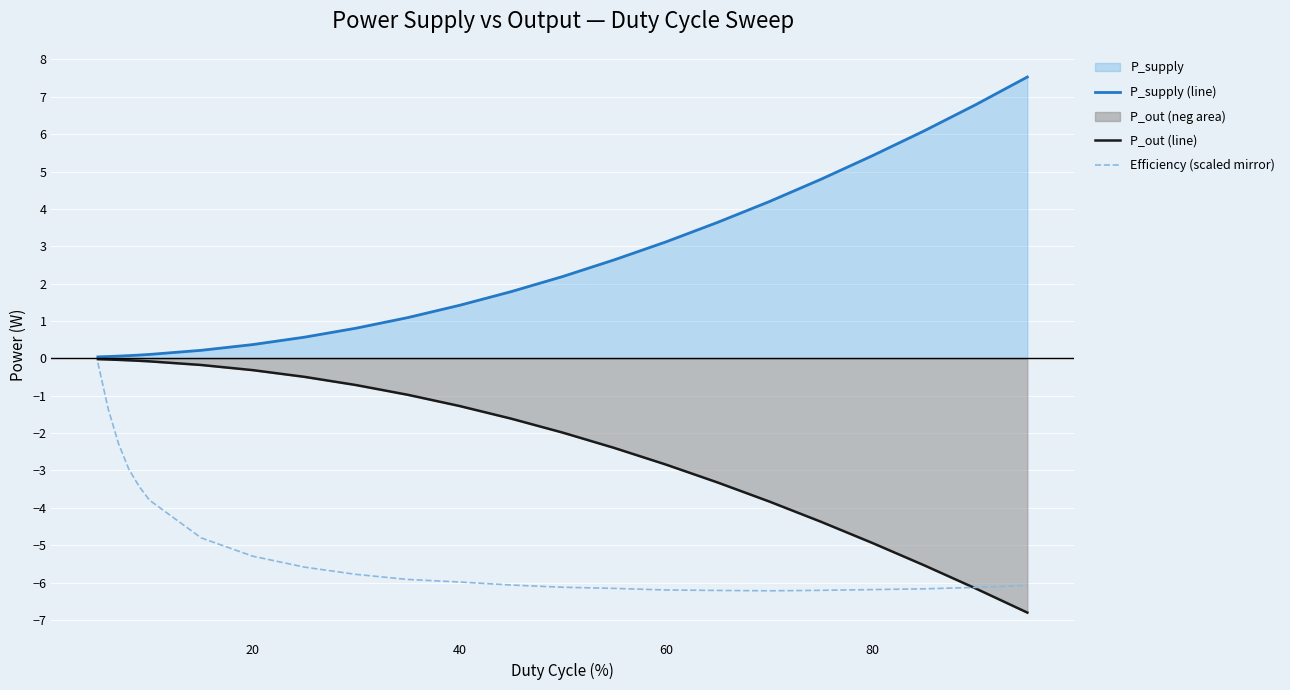

Reading right to left, transcribe all the data shown in this chart.

P_supply (line): 7.5	6.8	6.1	5.4	4.8	4.2	3.6	3.1	2.6	2.2	1.8	1.4	1.1	0.8	0.6	0.4	0.2	0.1	0.1	0.1	0.1	0.0	0.0
P_out (line): -6.8	-6.2	-5.5	-4.9	-4.4	-3.8	-3.3	-2.8	-2.4	-2.0	-1.6	-1.3	-1.0	-0.7	-0.5	-0.3	-0.2	-0.1	-0.1	-0.1	-0.0	-0.0	-0.0
Efficiency (scaled mirror): -6.1	-6.1	-6.2	-6.2	-6.2	-6.2	-6.2	-6.2	-6.2	-6.1	-6.1	-6.0	-5.9	-5.8	-5.6	-5.3	-4.8	-3.8	-3.4	-3.0	-2.3	-1.4	-0.1